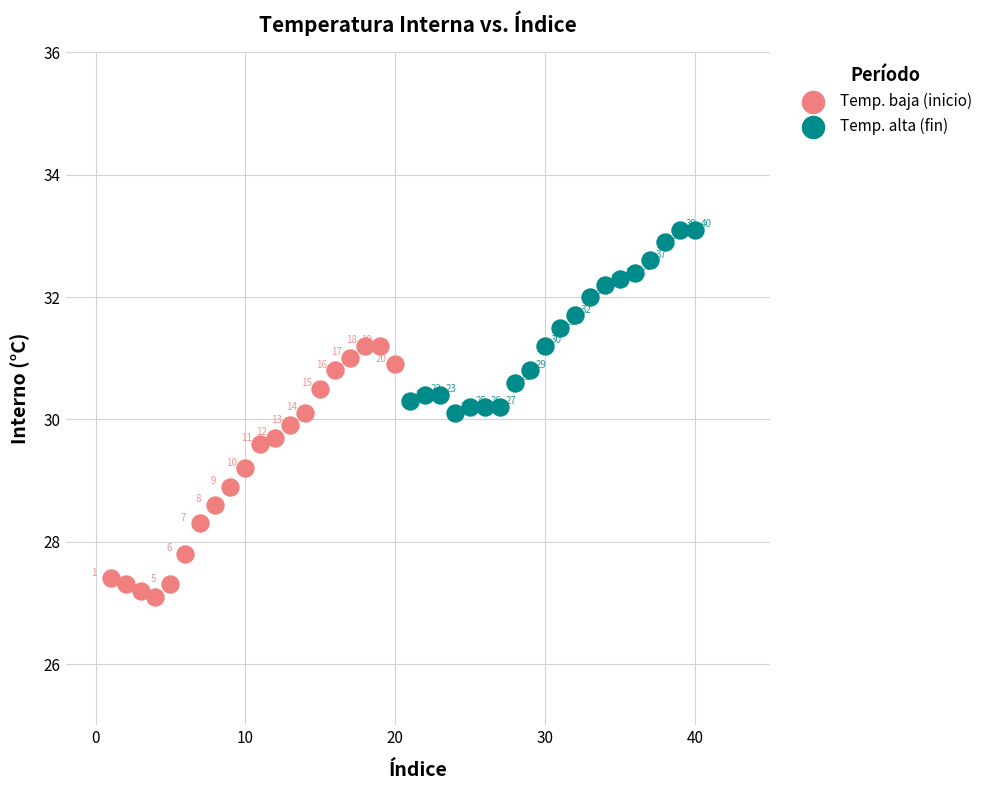

Which series contains the highest Y value?

Temp. alta (fin)